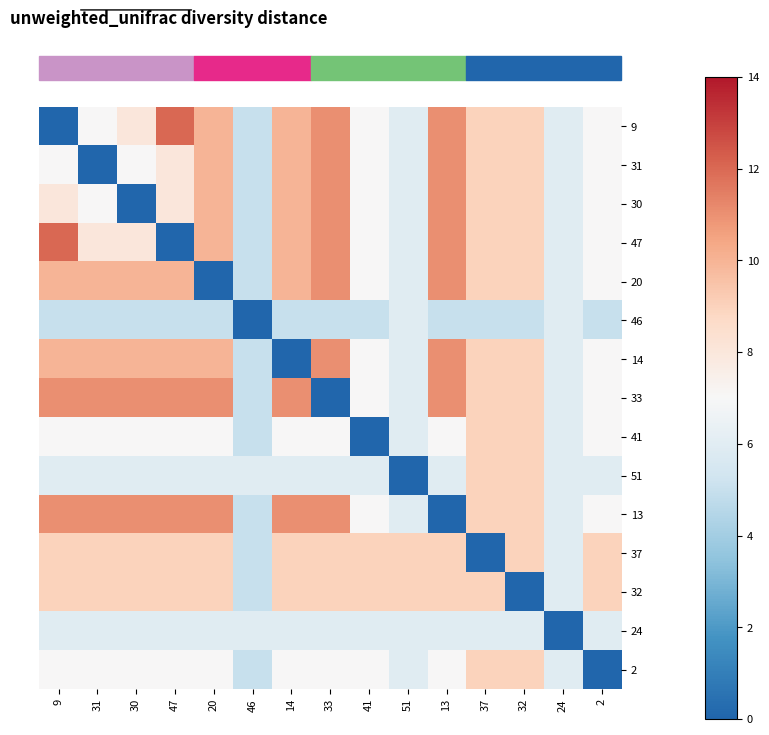

Which has a higher value, 32 or 46?

32